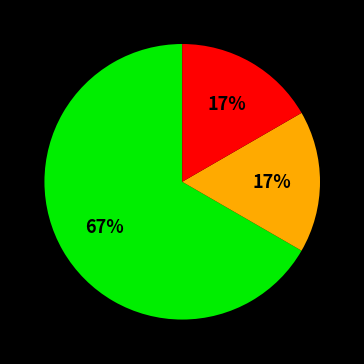

Is there any slice that represents more than half of the pie?

Yes